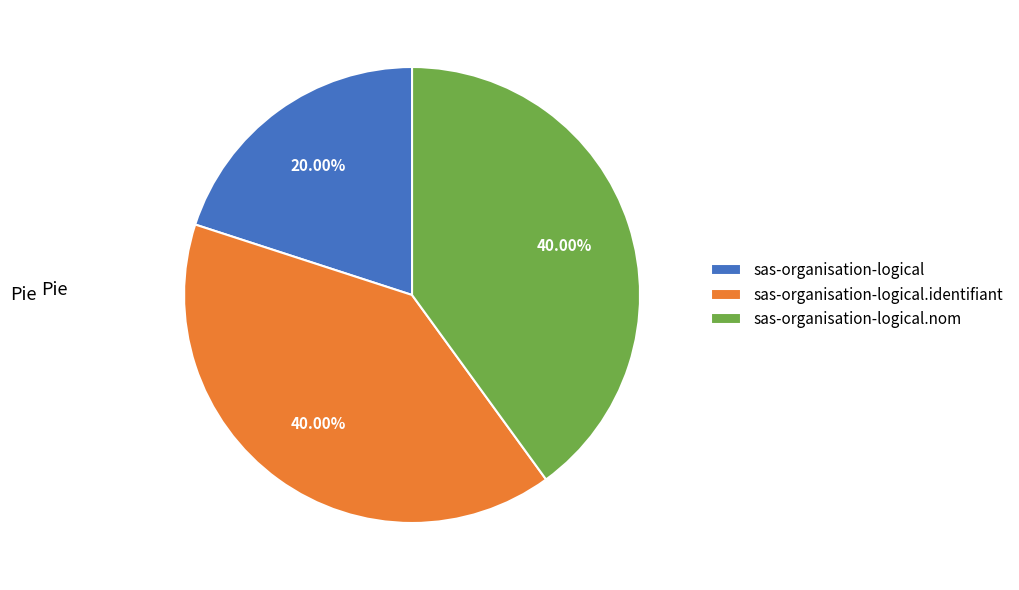

Which slice is the smallest?

sas-organisation-logical